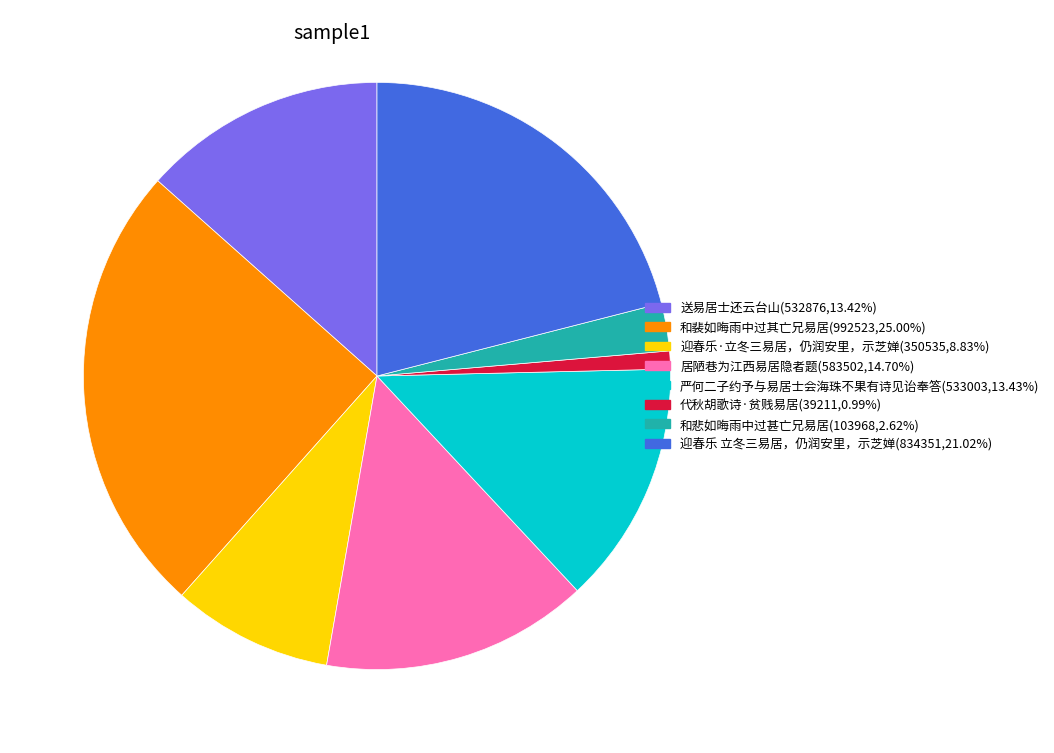

Is there any slice that represents more than half of the pie?

No